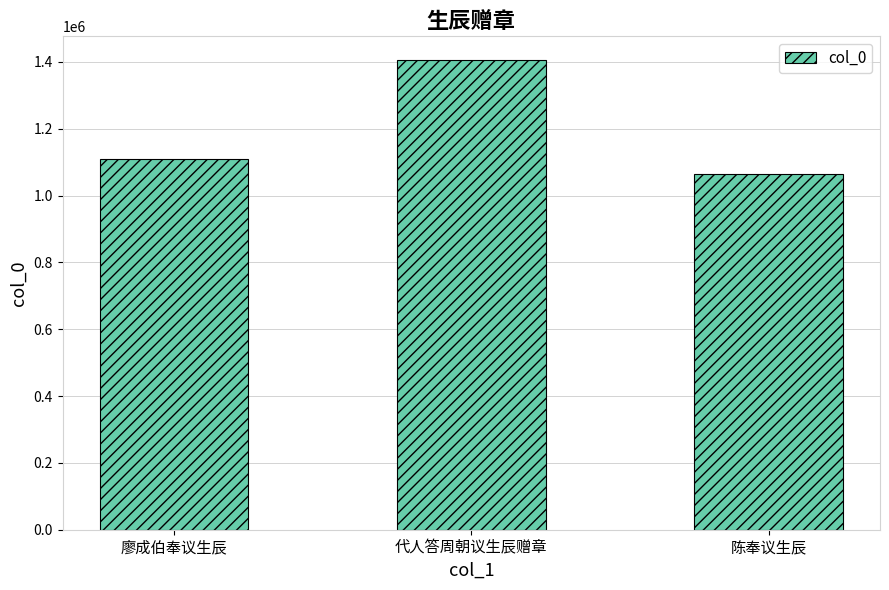

True or false: the data shows 1406415 at 代人答周朝议生辰赠章.

True